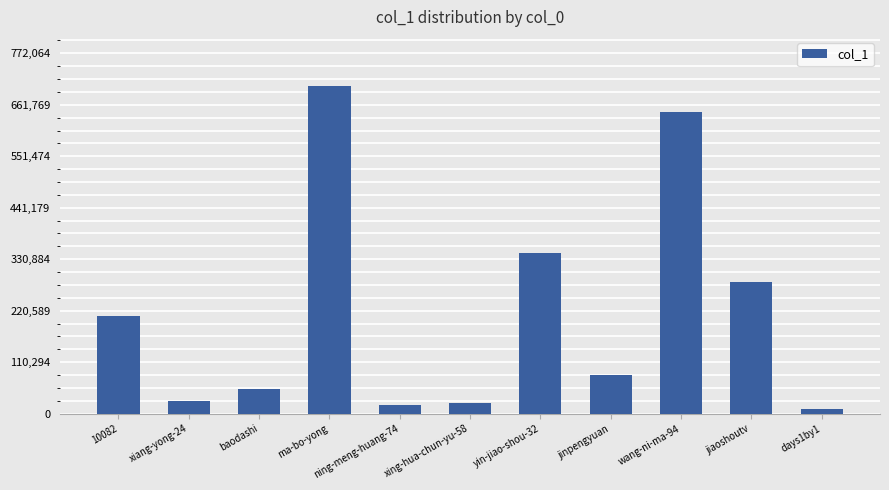

How many bars are there in total?

11